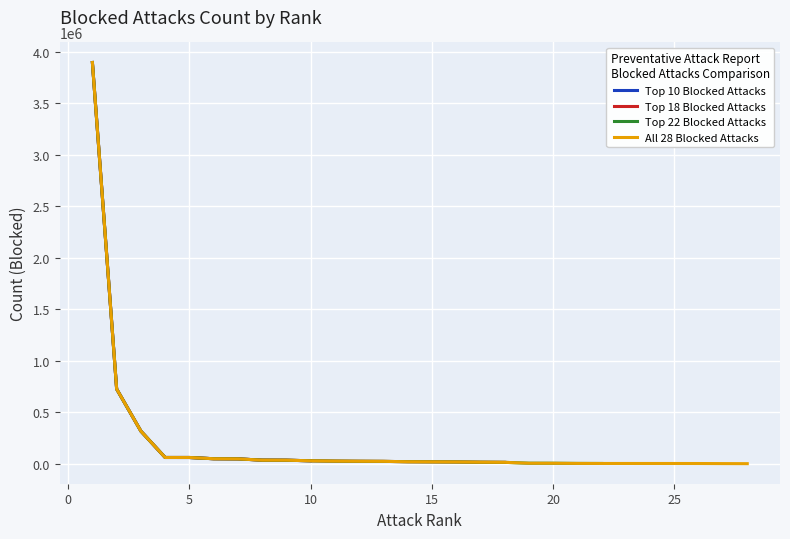

What is the difference between the highest and lowest values at 9?

35273